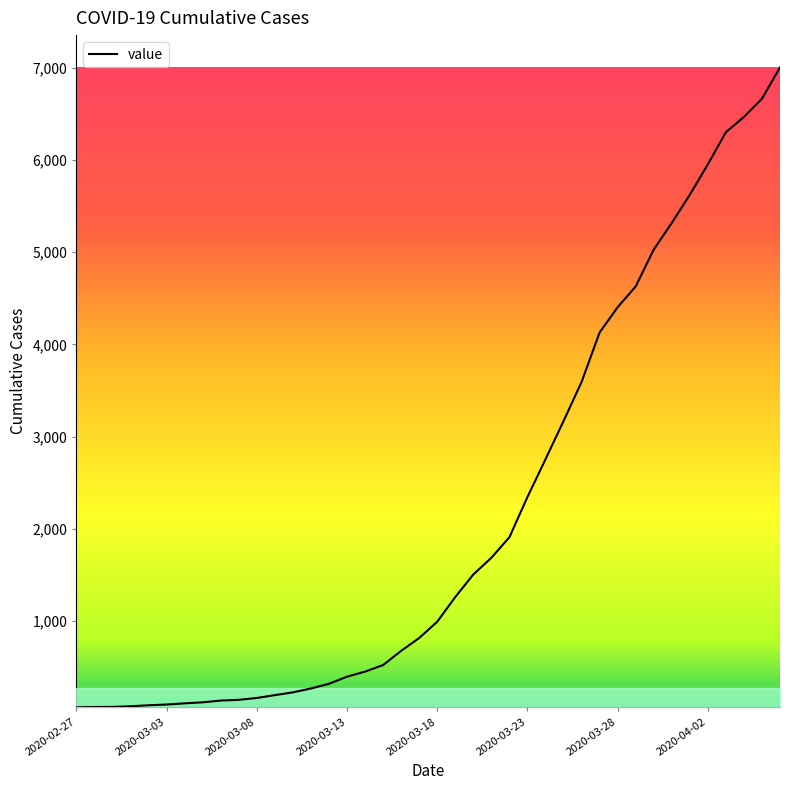

How many values are below 993?

20